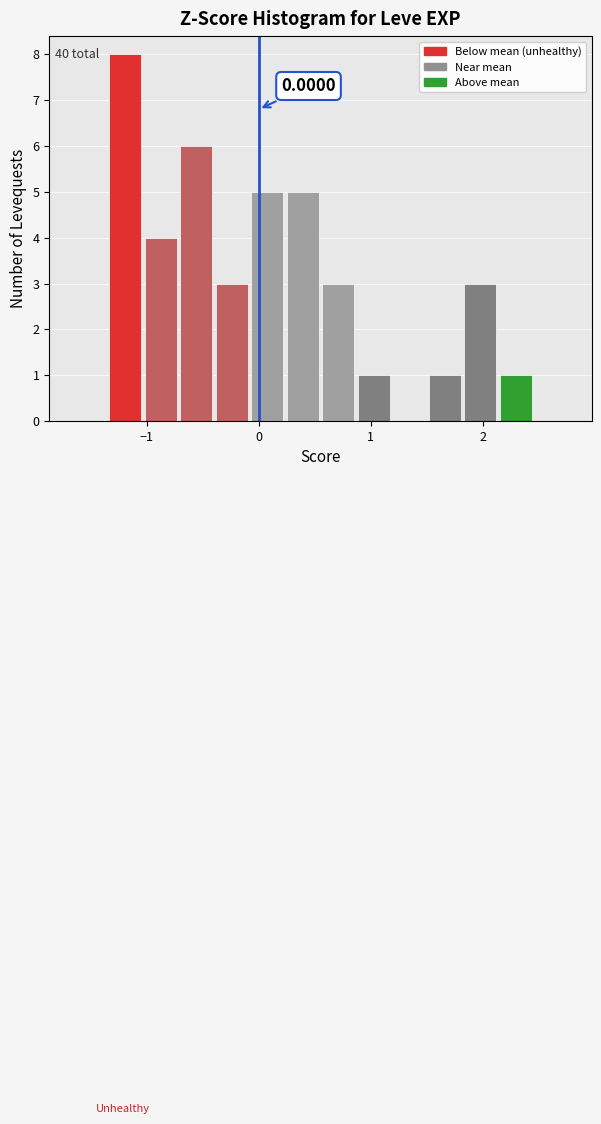

Read against the x-axis, roughly where is the centre of the tallest bar?

-1.2